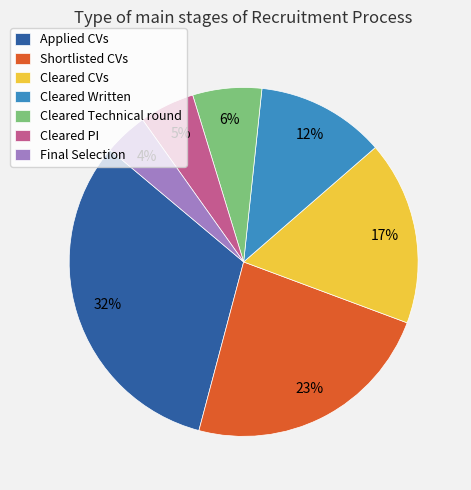

To the nearest percent, what portion does Cleared Technical round represent?

6%